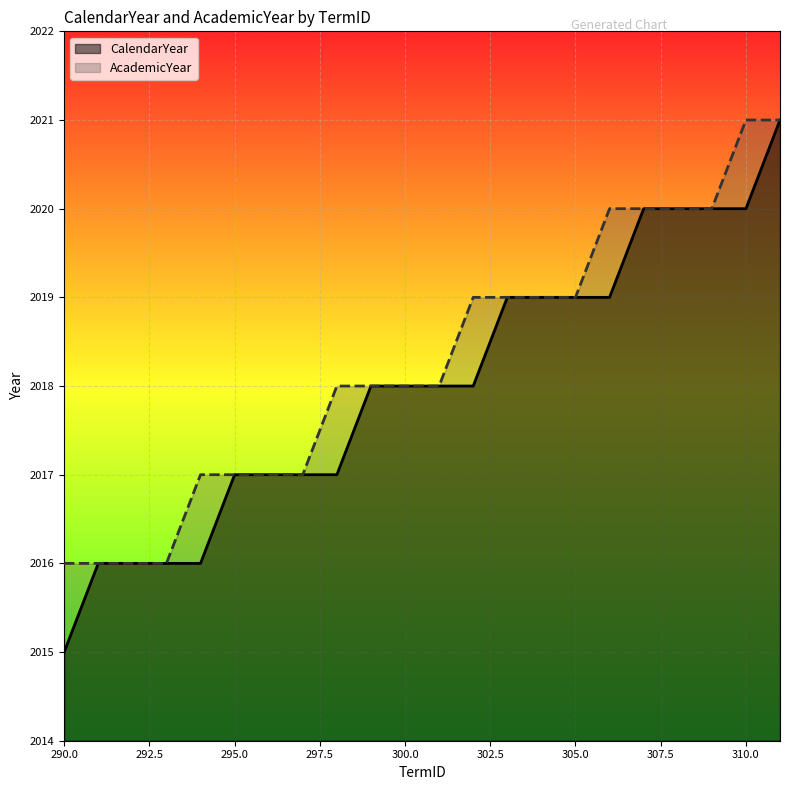

True or false: AcademicYear has a value of 2020 at 309.

True